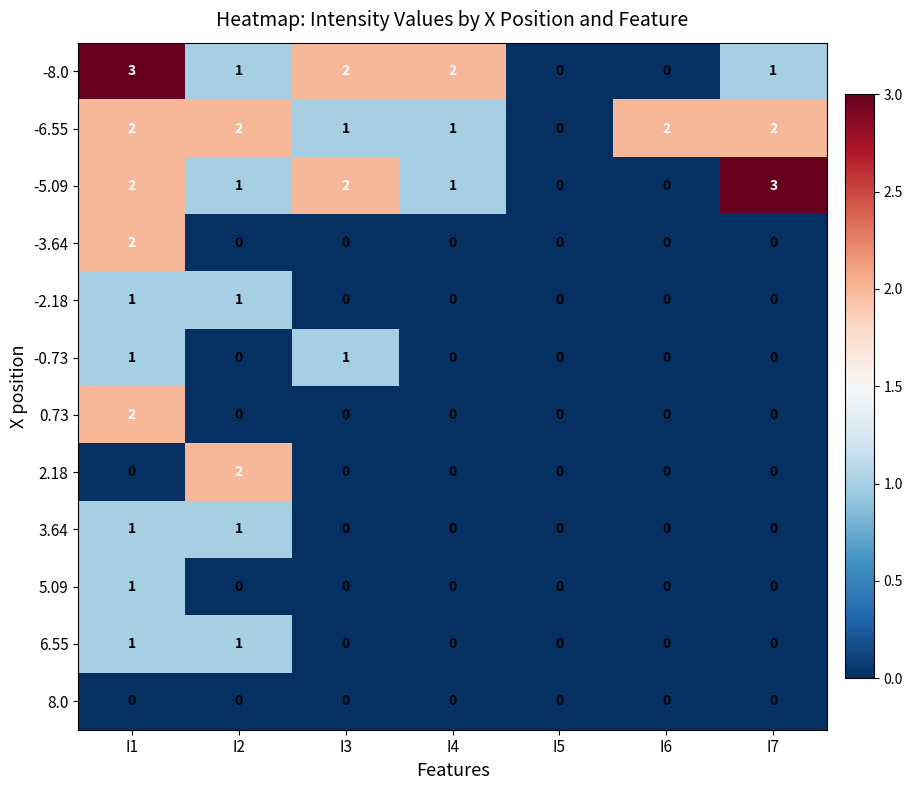

At how many categories does at least one series exceed 1?

6